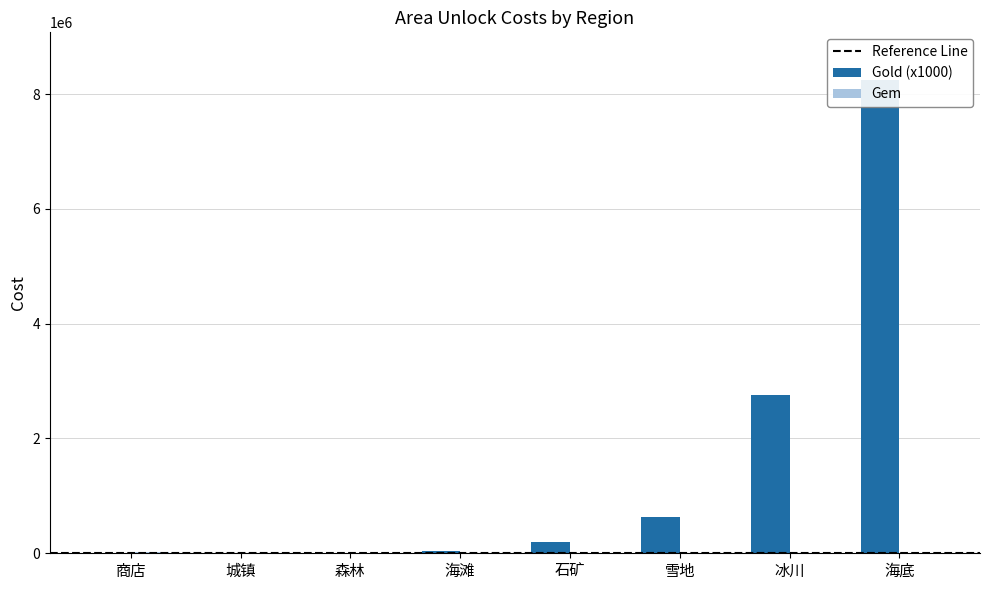

List the series in order of their peak value, lowest first.

Gem, Gold (x1000)